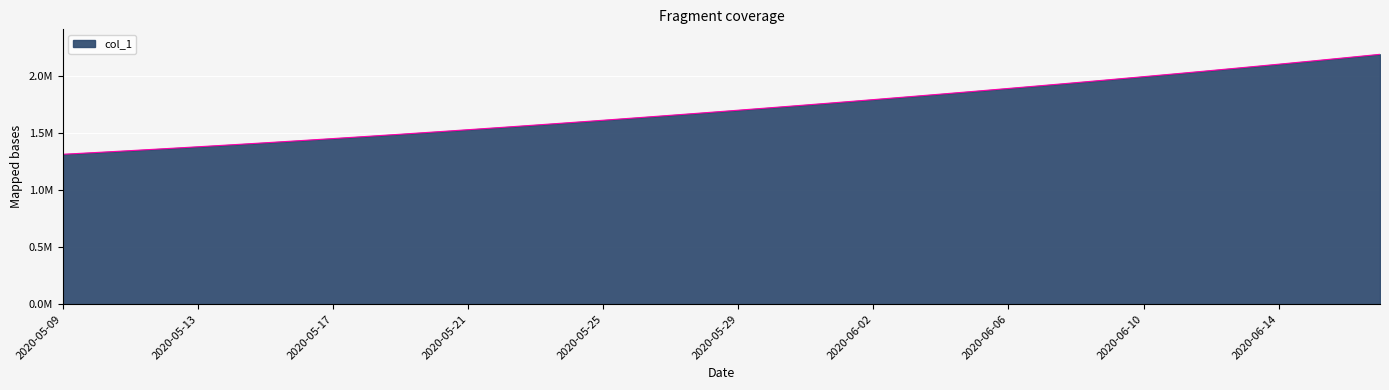

Is this an area chart (filled region under the line)?

Yes